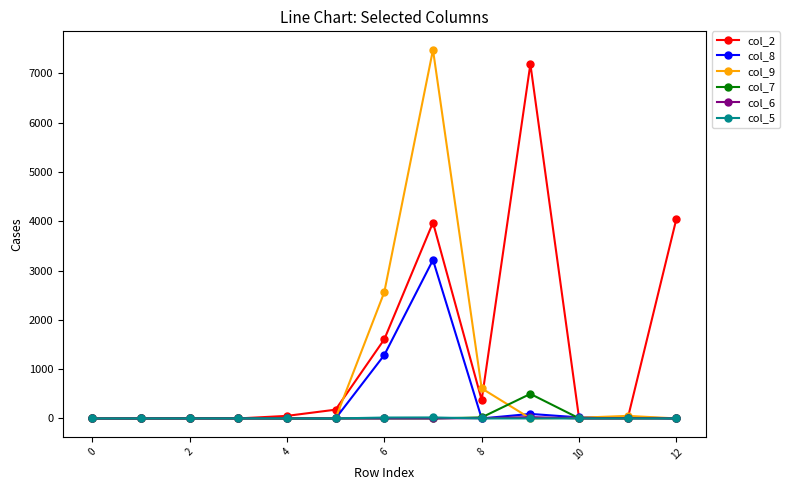

Which series has the largest total across all categories?

col_2